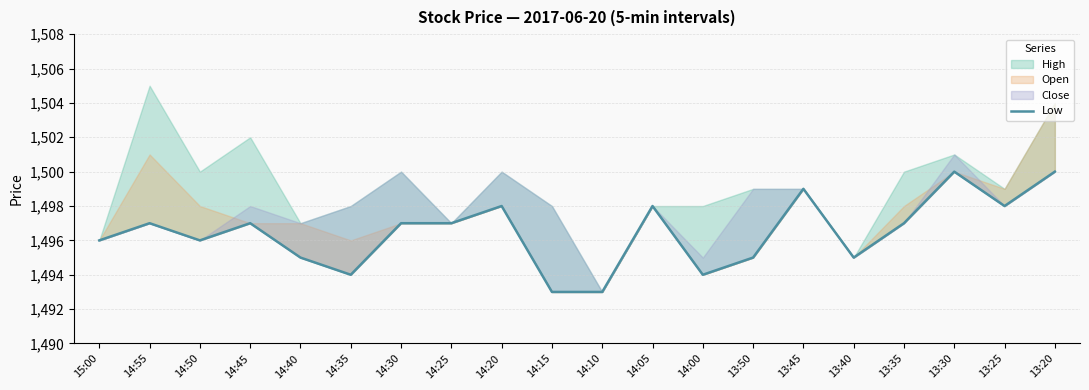

How many values are between 1495 and 1498?

13